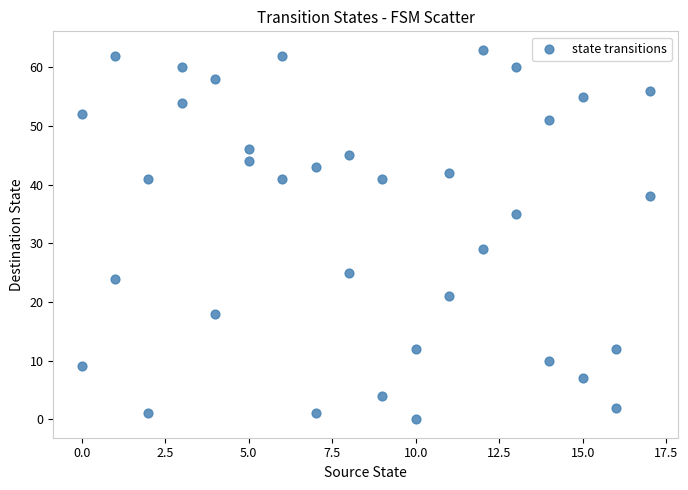

What Y value in the scatter plot is closest to 31?

29